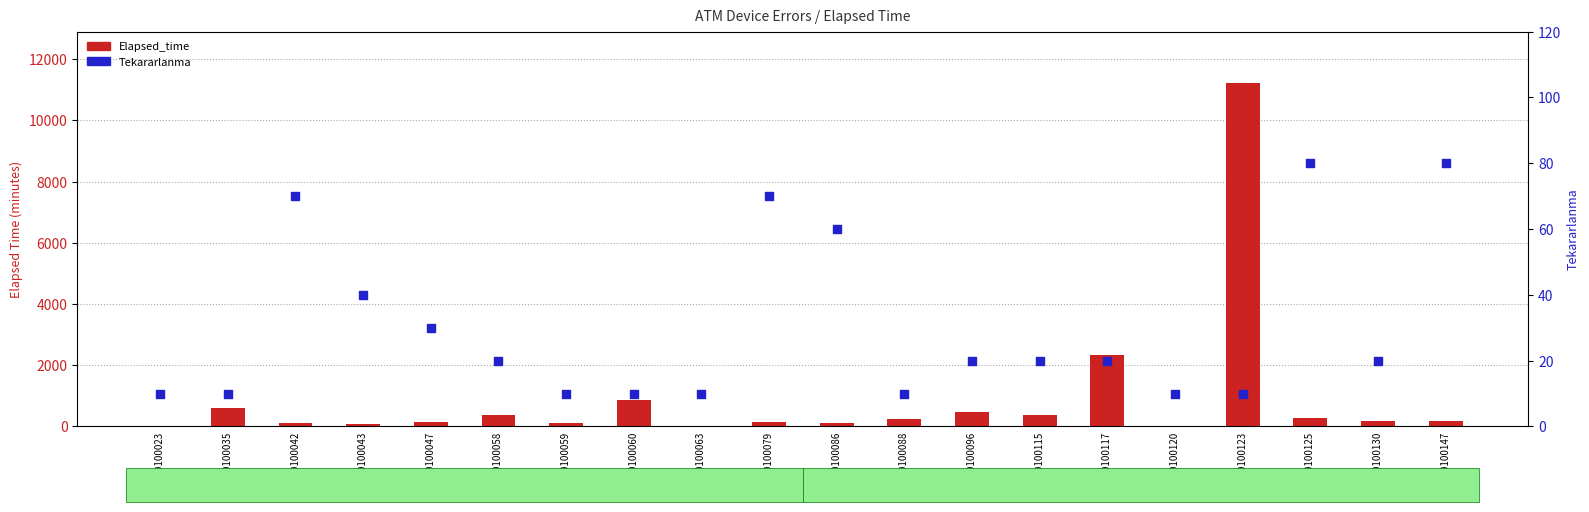

Which series reaches the minimum Y coordinate?

Elapsed_time (minutes)